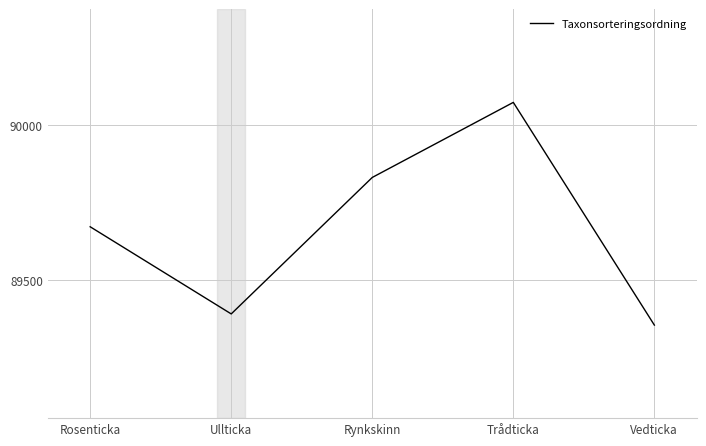

List the labels in order of value, smallest first.

Vedticka, Ullticka, Rosenticka, Rynkskinn, Trådticka